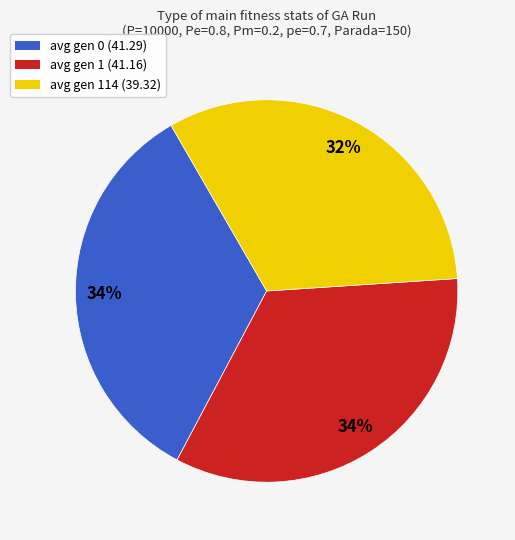

Is there any slice that represents more than half of the pie?

No